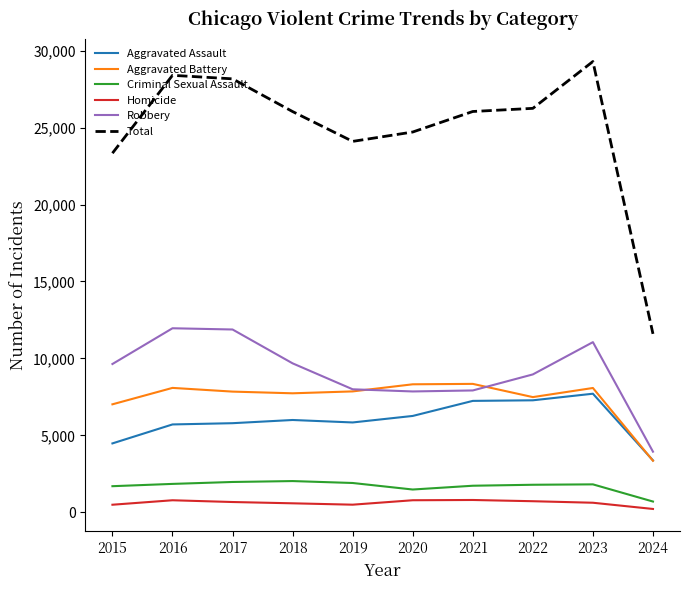

True or false: Aggravated Battery and Criminal Sexual Assault cross at least once.

False